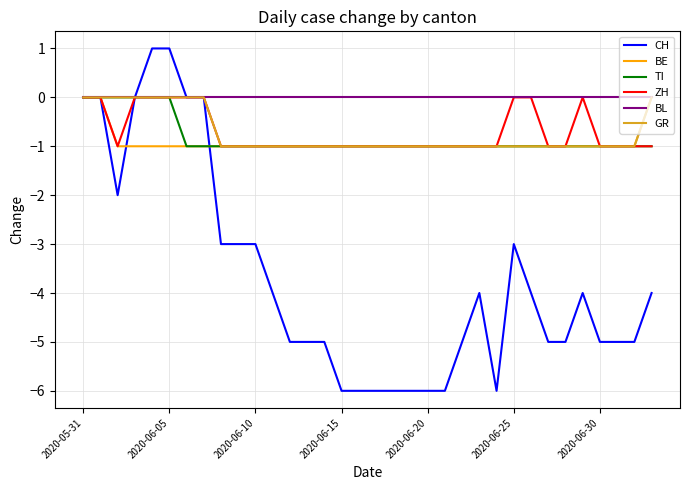

What is the difference between the maximum and minimum values in the GR series?

1